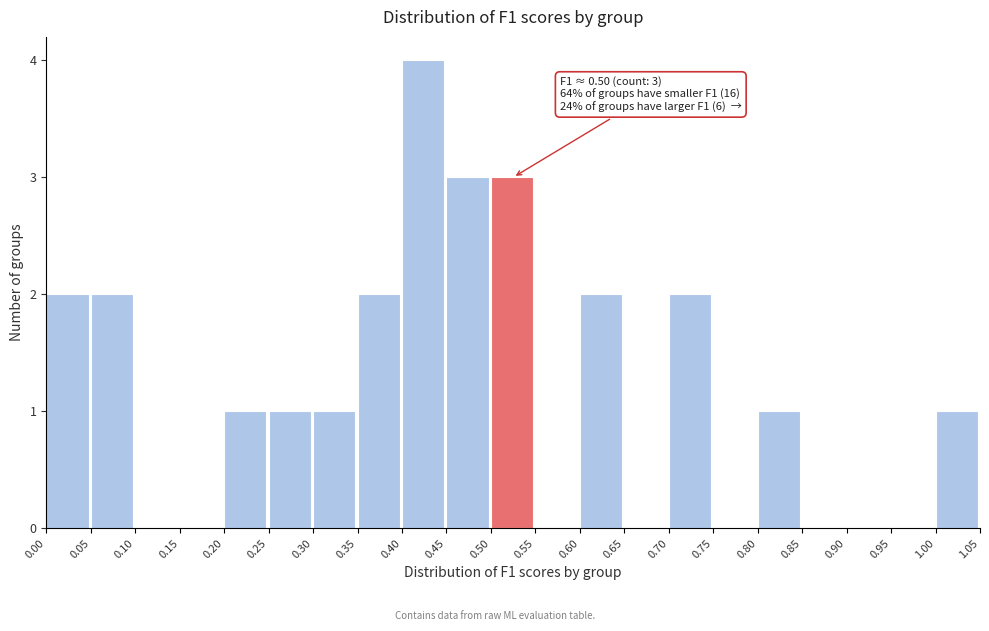

Over which range of the x-axis is the bar tallest?

0.40 to 0.45